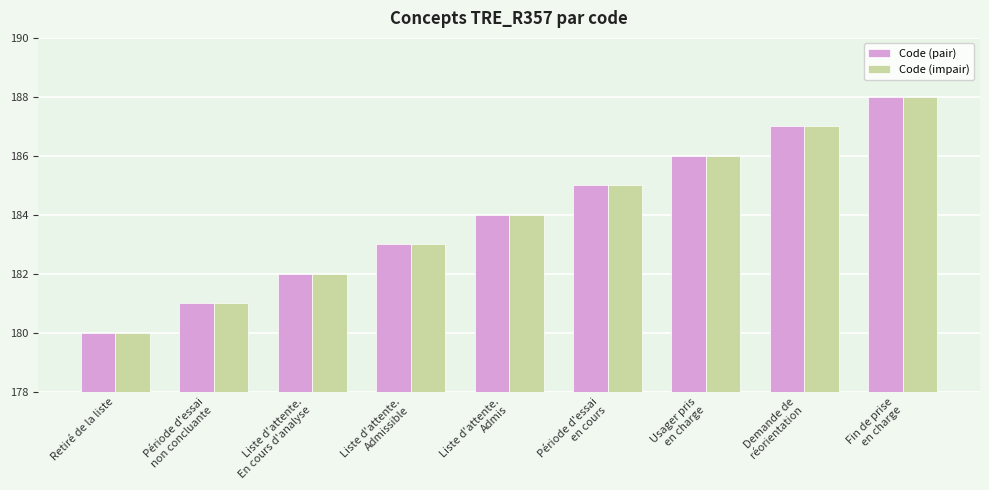

What is the approximate value of Code (impair) at Liste d'attente.
En cours d'analyse?

182